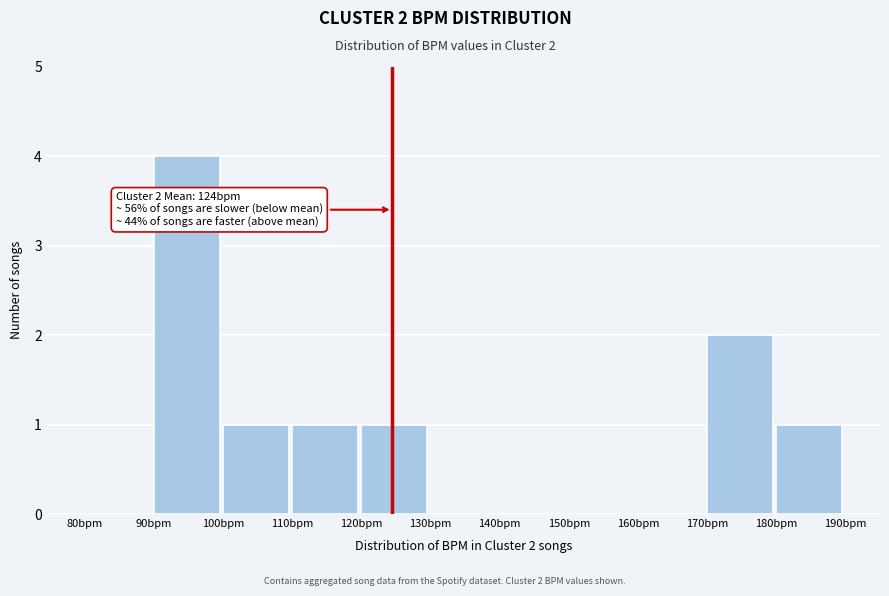

Over which range of the x-axis is the bar tallest?

90 to 100